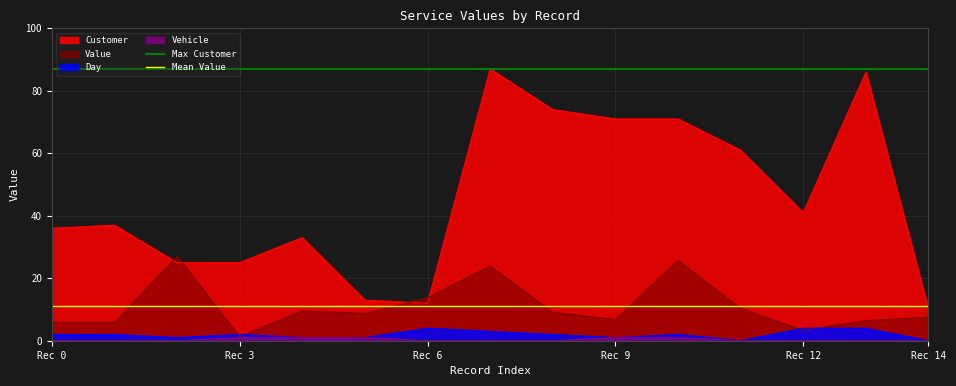

True or false: Value has a value of 7.5 at Rec 14.

True